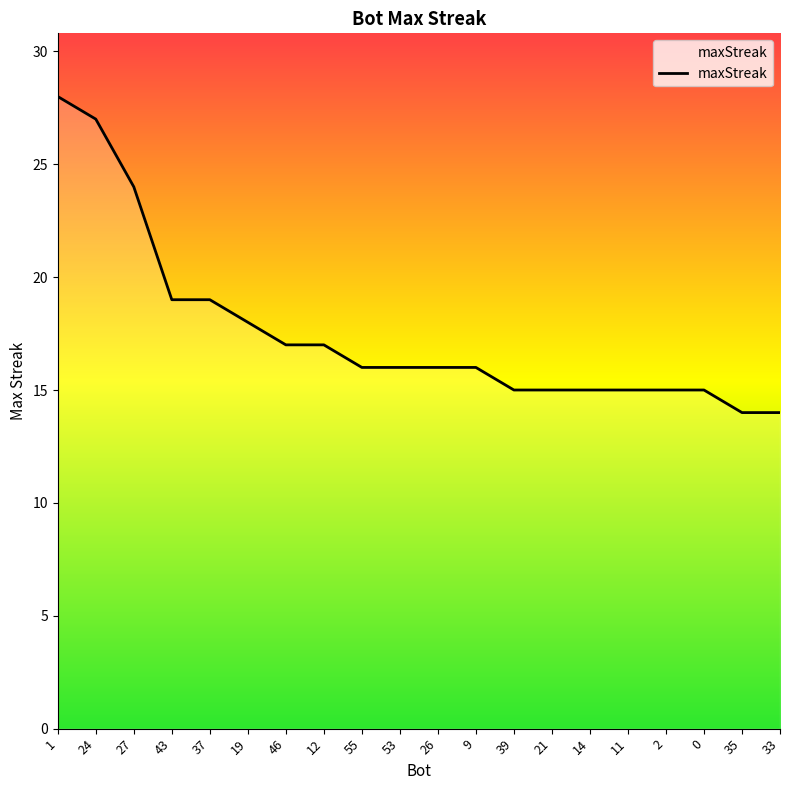

Reading right to left, transcribe all the data shown in this chart.

14	14	15	15	15	15	15	15	16	16	16	16	17	17	18	19	19	24	27	28